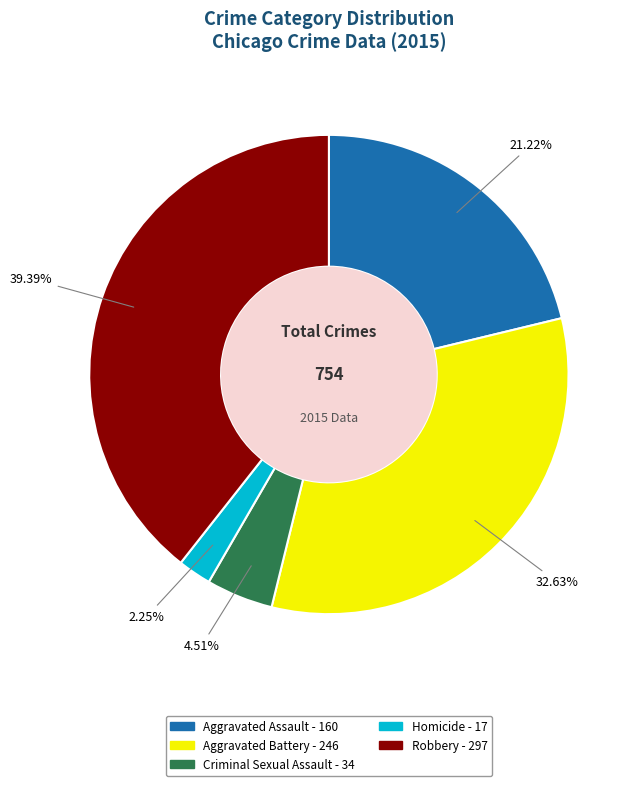

Which category has the smallest portion of the pie?

Homicide